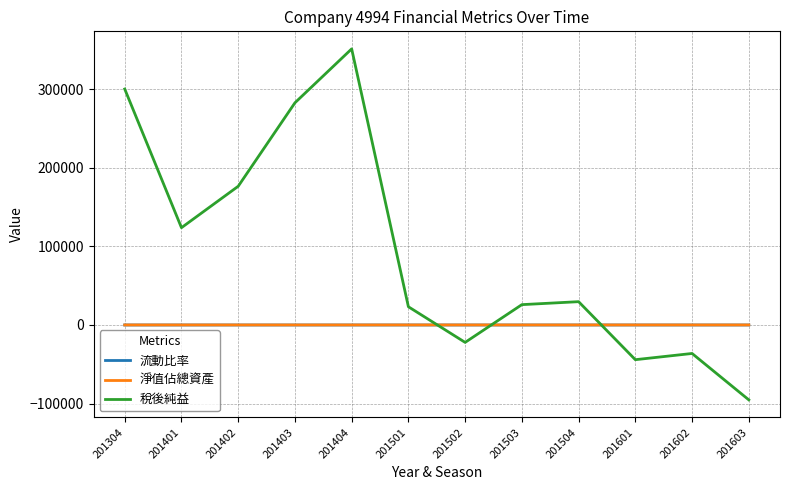

True or false: 流動比率 and 稅後純益 intersect in this chart.

True